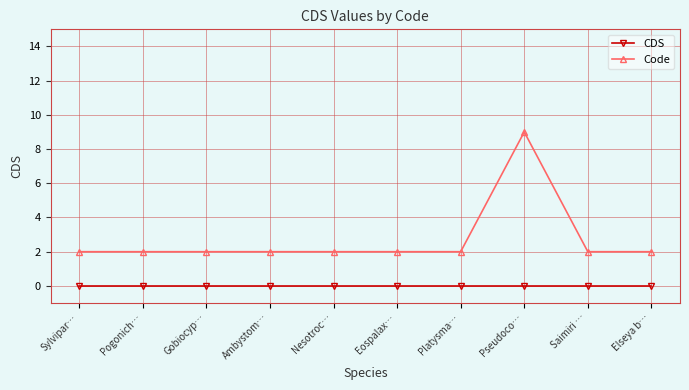

At which category is the sum across all series the highest?

Pseudoco…